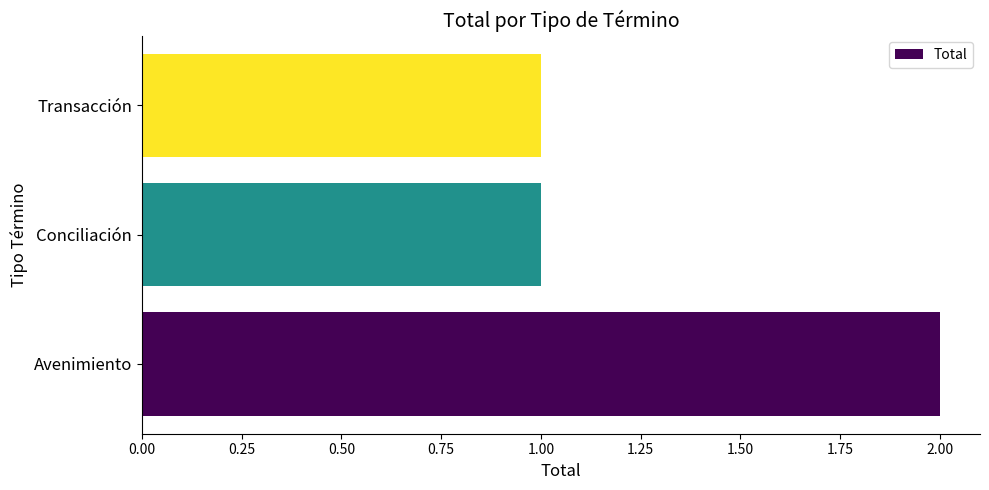

True or false: the data shows 1 at Conciliación.

True